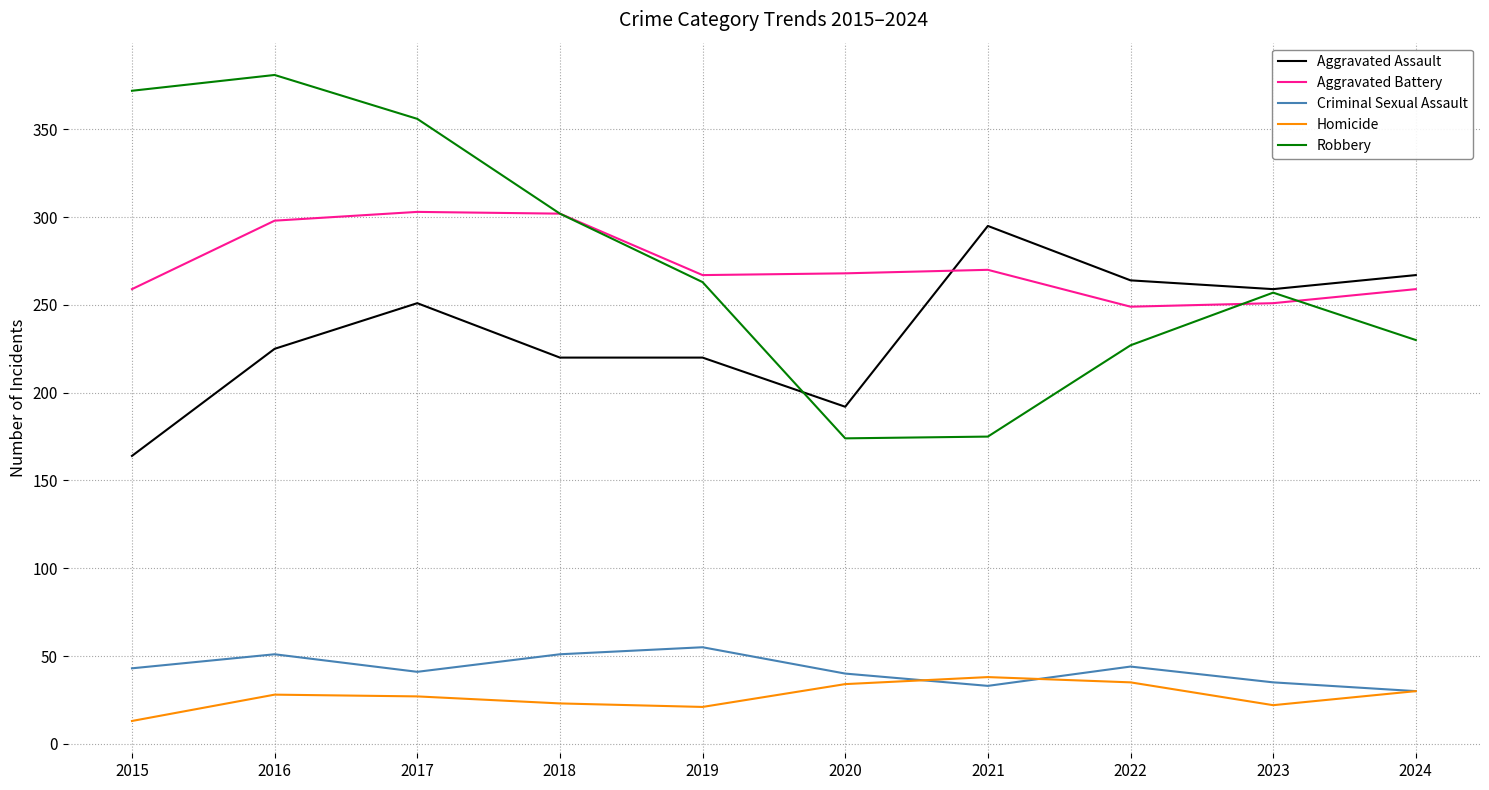

Read the Aggravated Assault value at 2019.

220